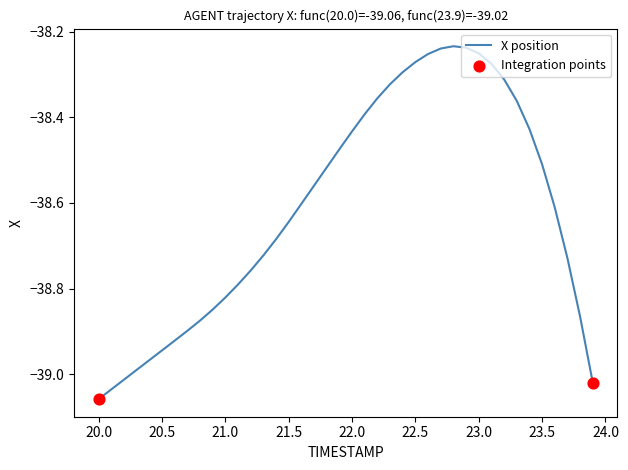

What is the difference between the maximum and minimum values?

0.8